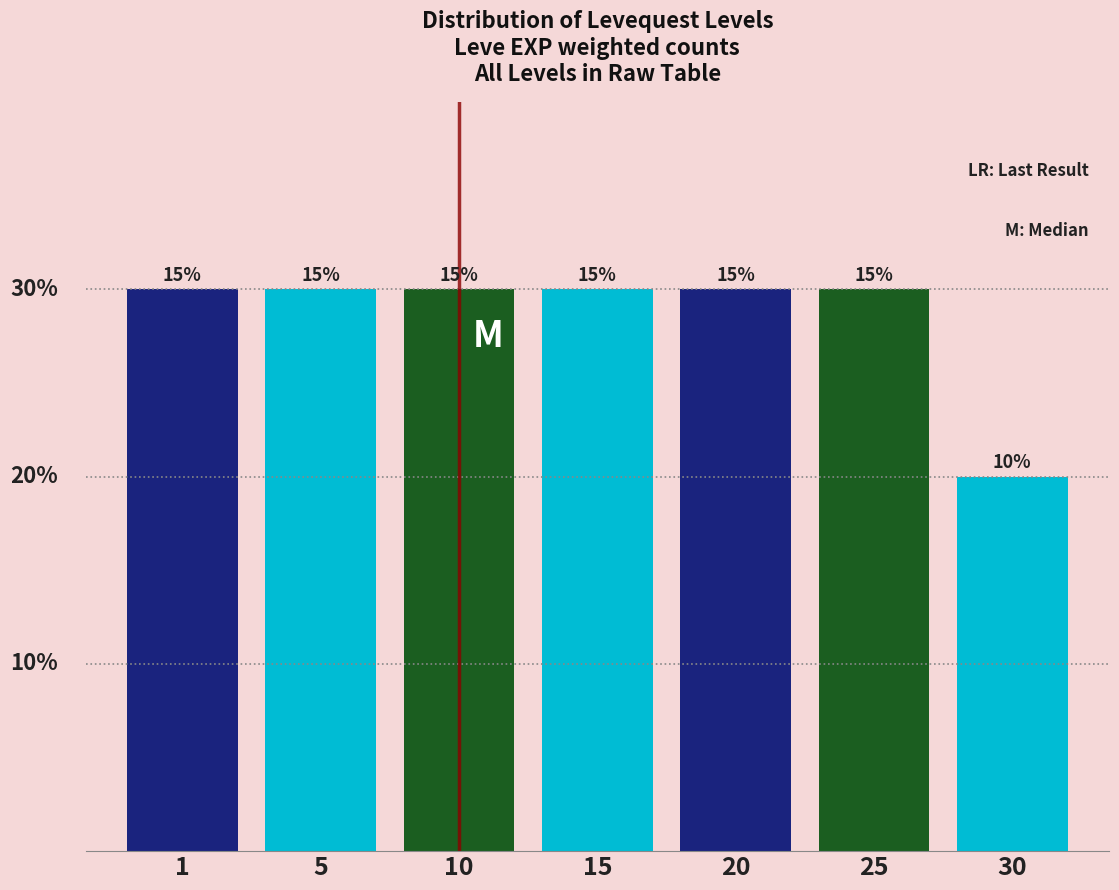

Are the bars horizontal?

No